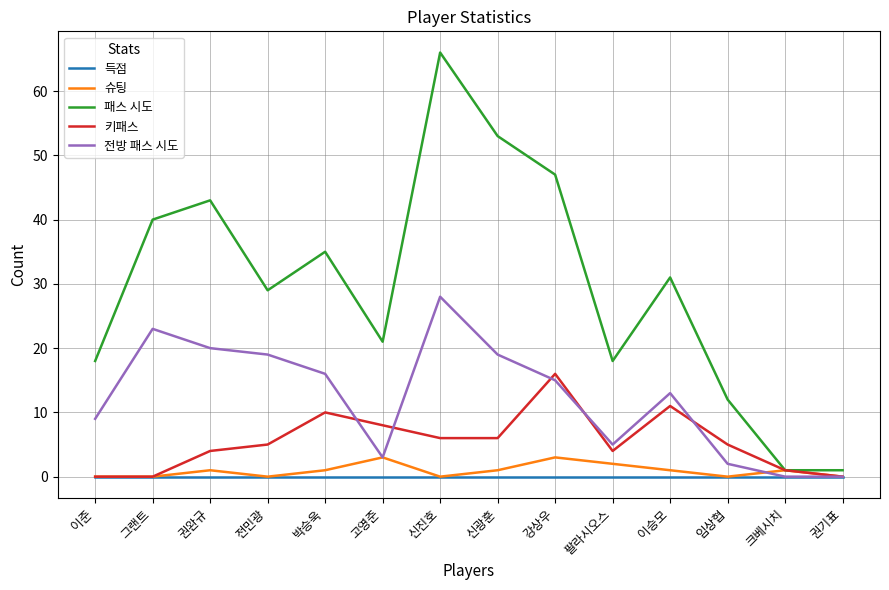

The value of 전방 패스 시도 at 신광훈 is 19. True or false?

True